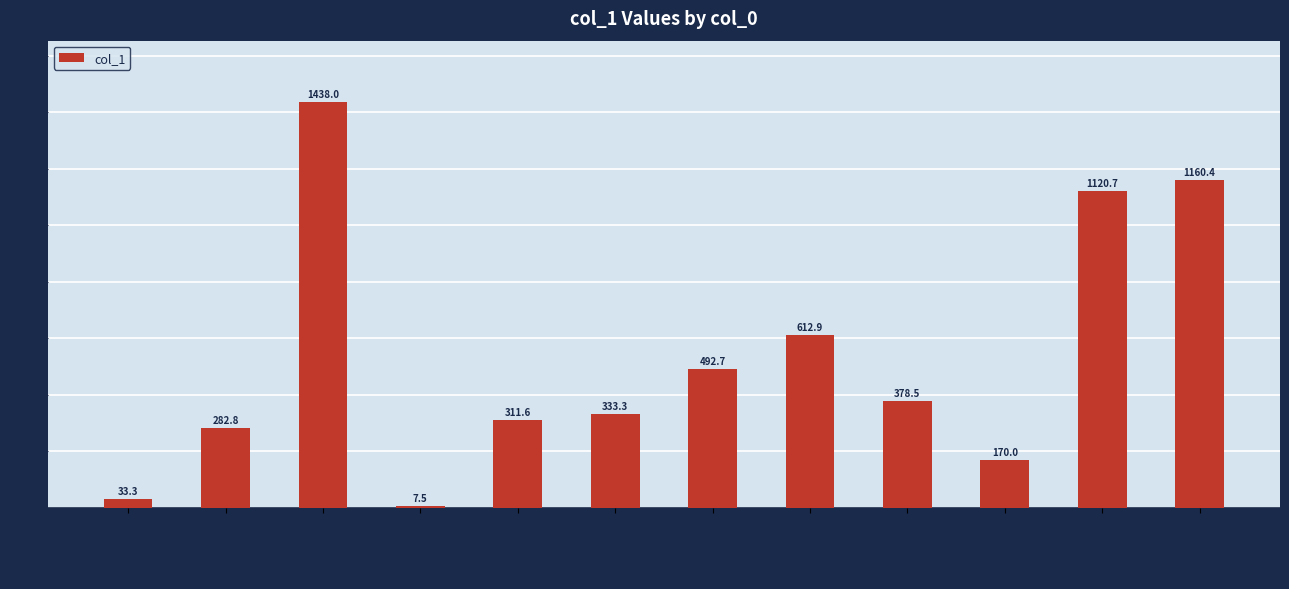

What is the greatest value displayed?

1438.0